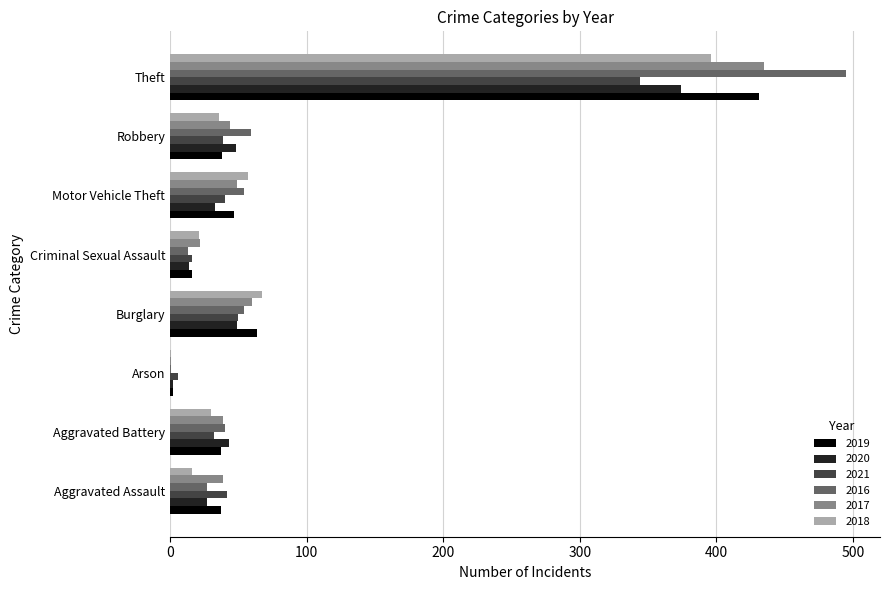

At which label is 2017 closest to 218?

Burglary